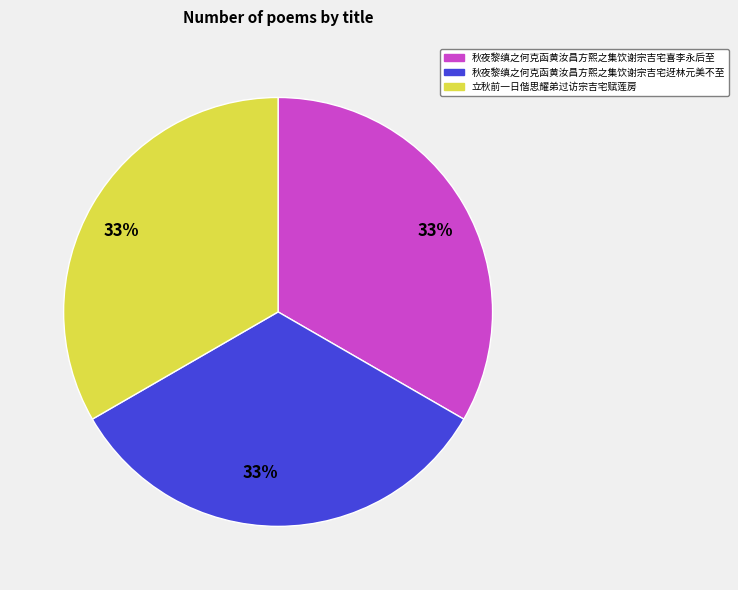

What is the ratio of the value at 立秋前一日偕思耀弟过访宗吉宅赋莲房 to the value at 秋夜黎缜之何克函黄汝昌方熙之集饮谢宗吉宅迓林元美不至?

1.0